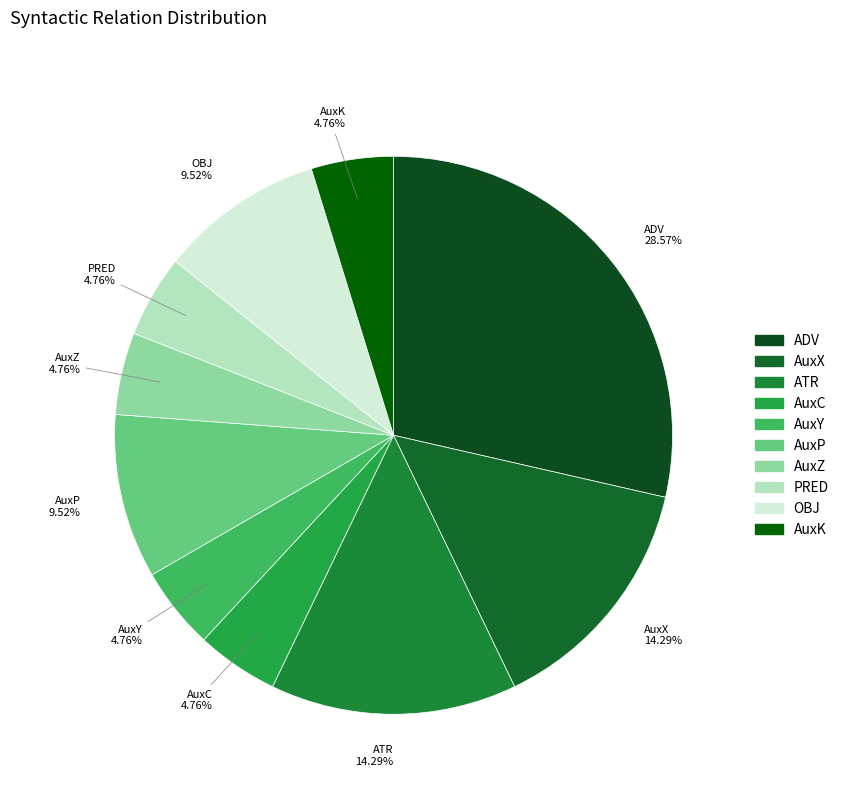

What is the total percentage of AuxK and OBJ?

14.3%